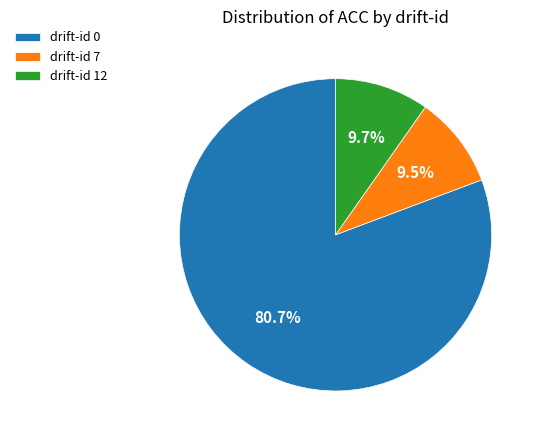

How much of the chart is everything except drift-id 12?

90.3%